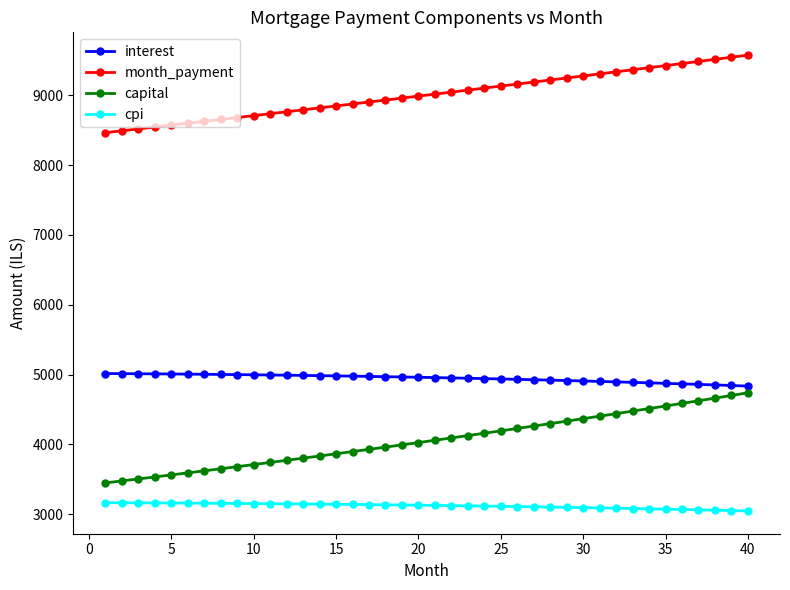

What is the greatest value displayed?

9576.2